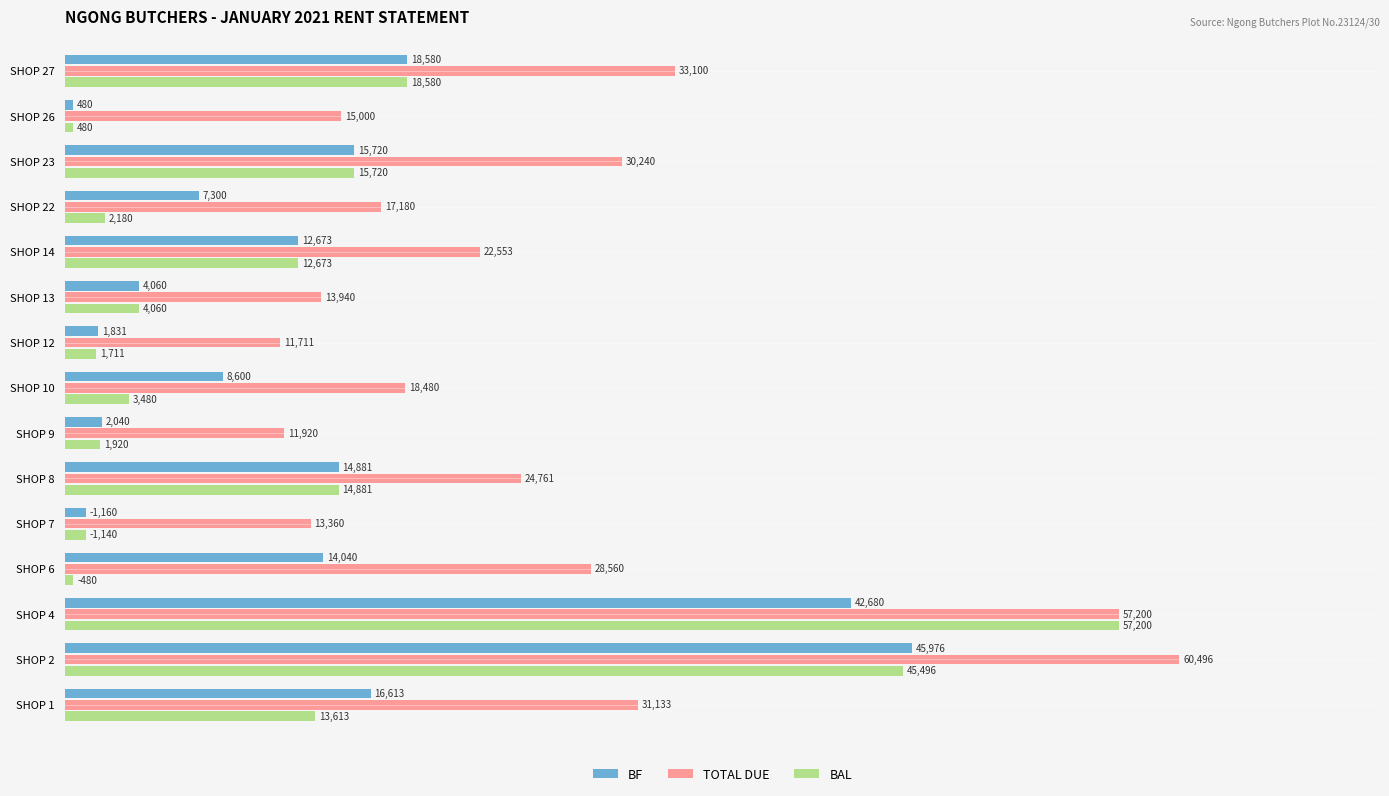

Which category has the highest value in the BAL series?

SHOP 4